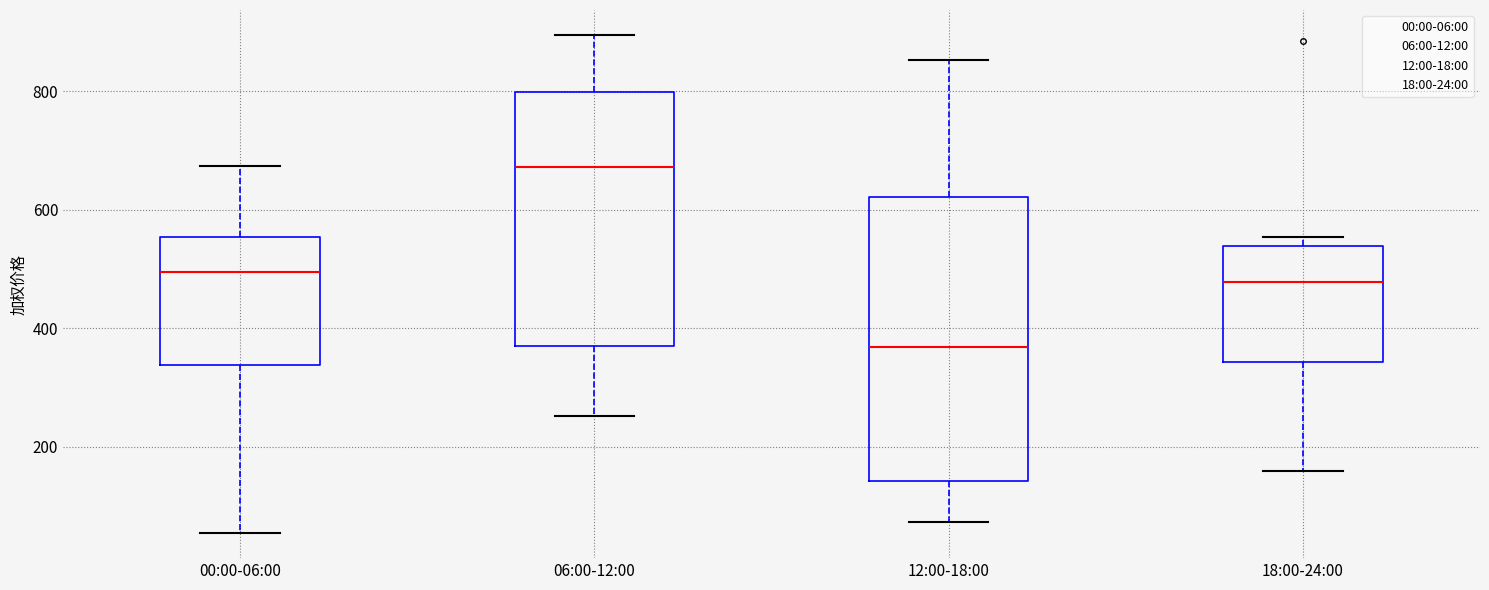

Comparing the boxes themselves (not the whiskers), which one is the tallest?

12:00-18:00